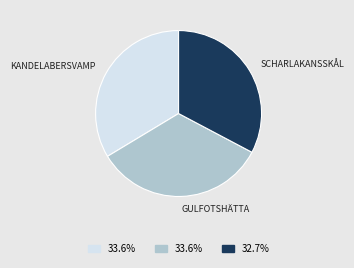

Count the number of slices in the pie.

3